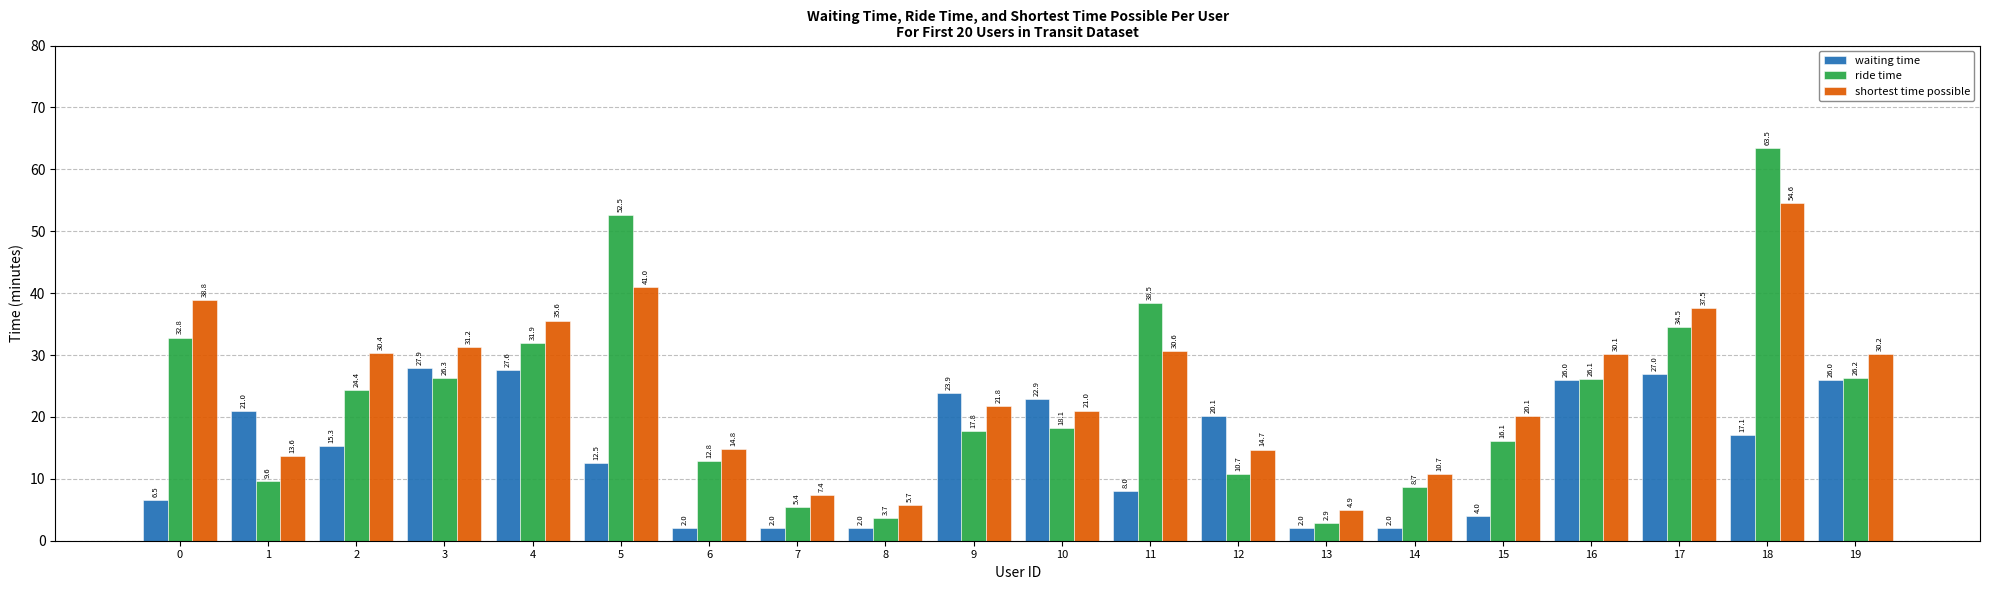

At which category does the chart reach its peak across all series?

18